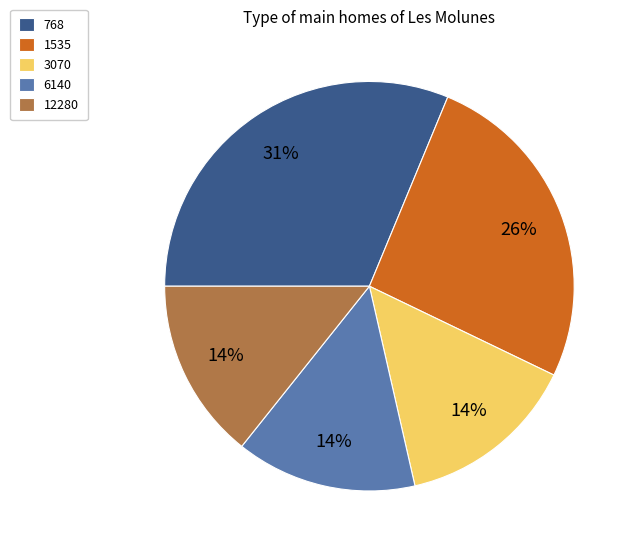

Does 3070 account for over 50% of the chart?

No